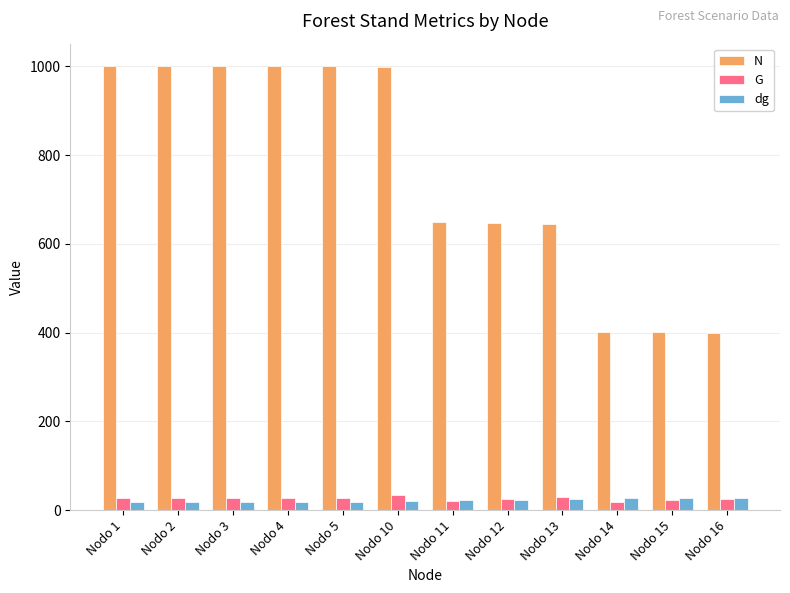

Is the value of N at Nodo 13 greater than the value of G at Nodo 13?

Yes